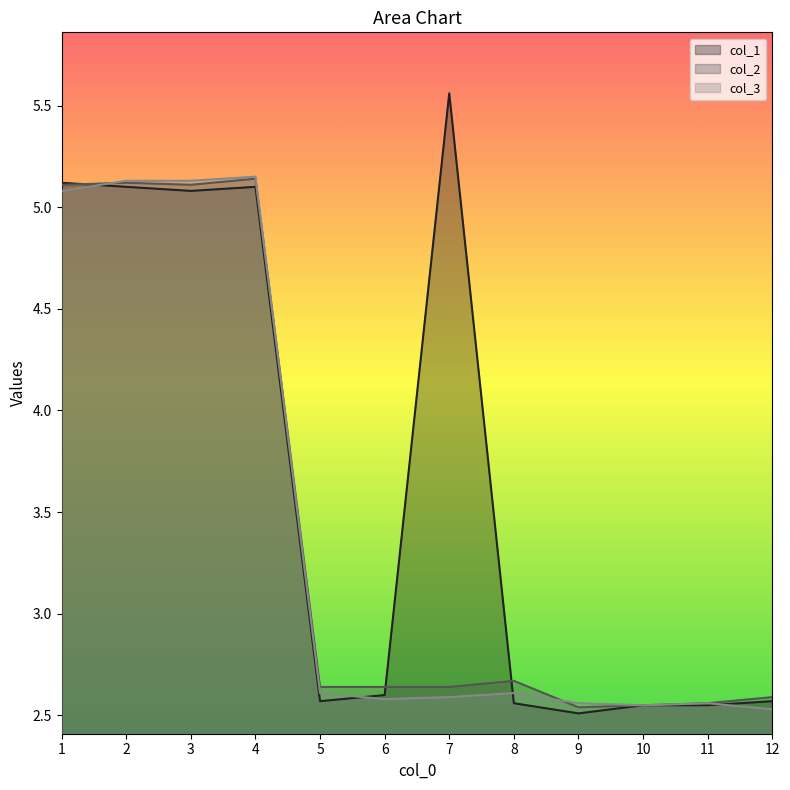

Rank the series by their maximum value, from lowest to highest.

col_2, col_3, col_1